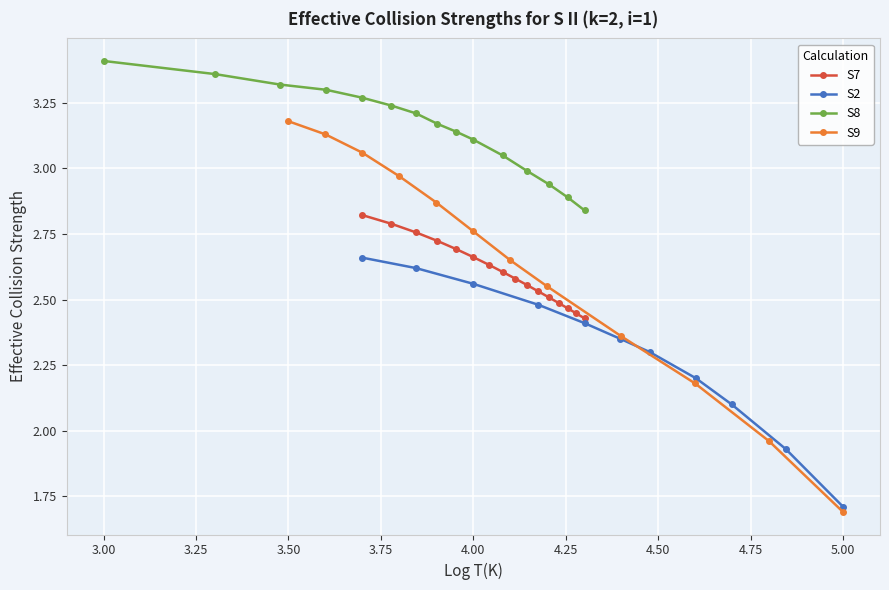

What is the difference between the maximum and minimum values?

0.4